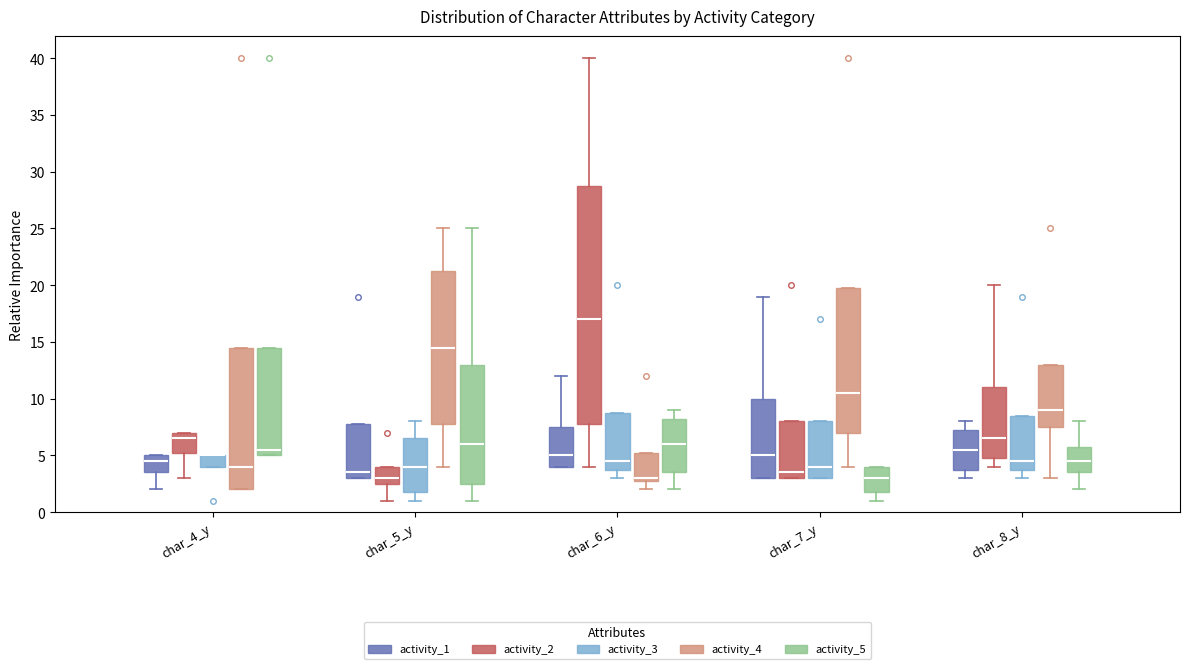

Which box is the tallest, from its lower edge to its upper edge?

char_6_y (activity_2)